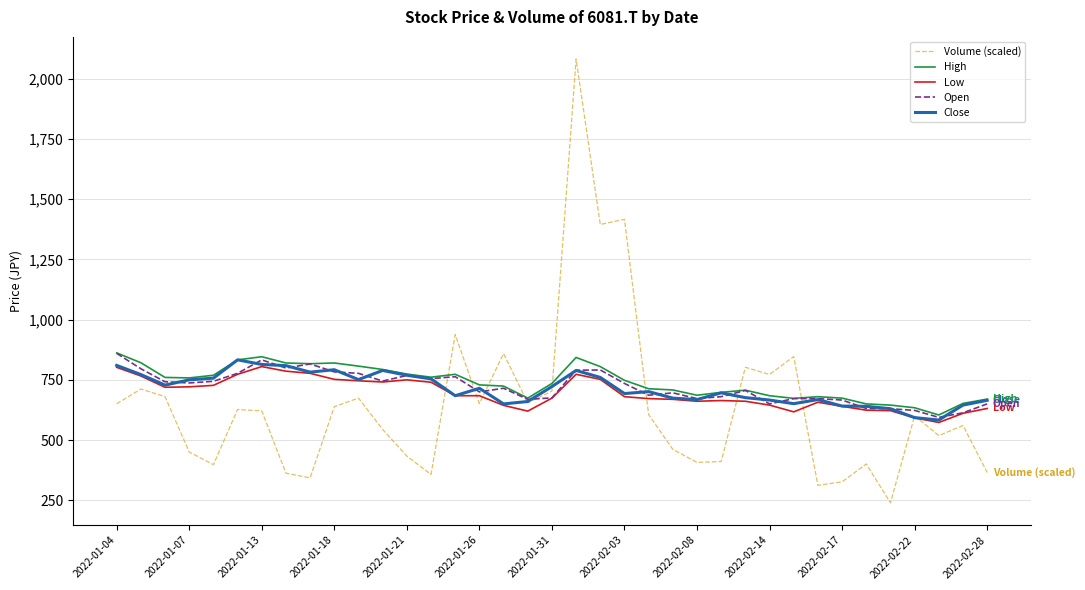

True or false: Low and High intersect in this chart.

False